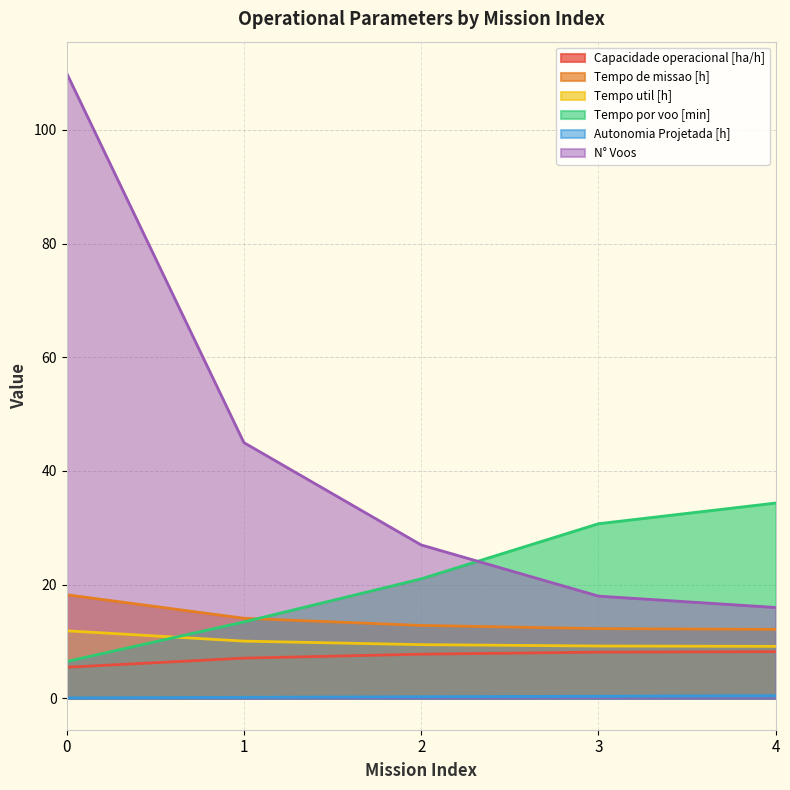

Which series changed the most between 3 and 4?

Tempo por voo [min]